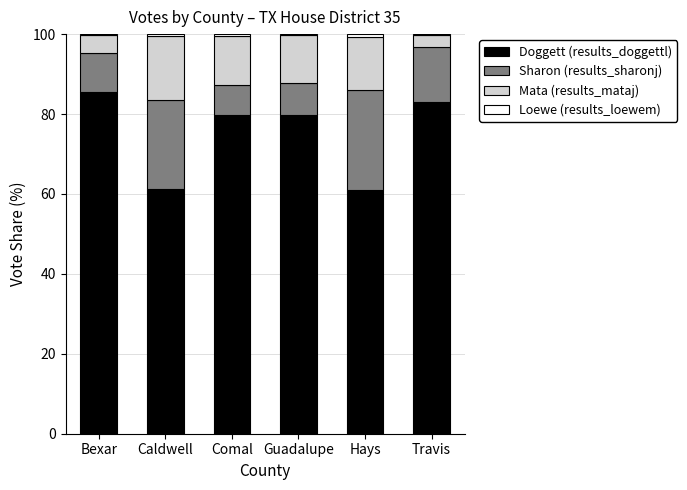

The value of Doggett (results_doggettl) at Hays is 40.9. True or false?

False